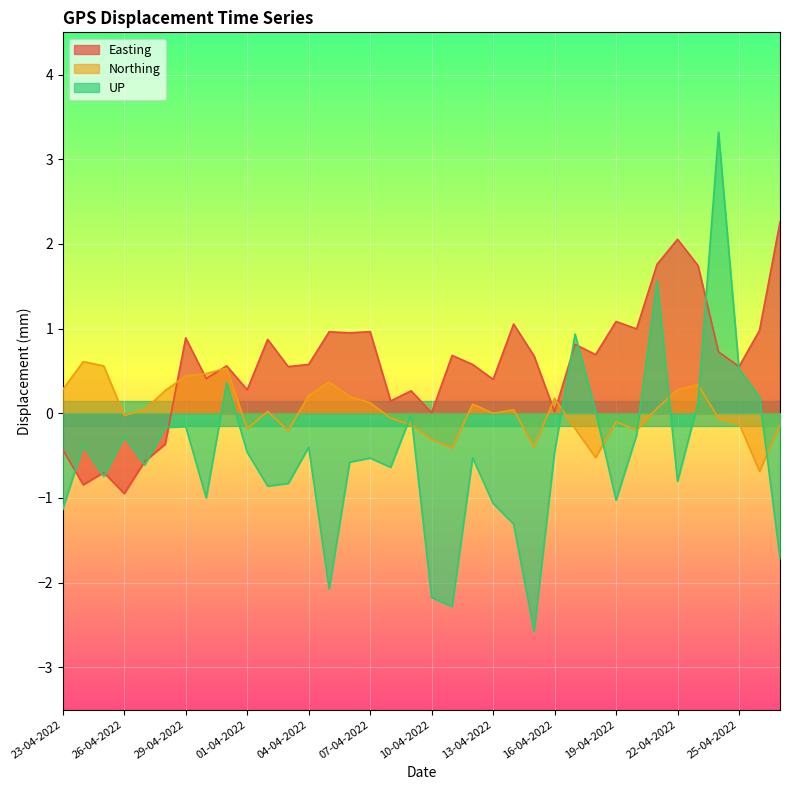

Reading right to left, transcribe all the data shown in this chart.

Easting: 2.3	1.0	0.6	0.7	1.7	2.1	1.8	1.0	1.1	0.7	0.8	0.0	0.7	1.1	0.4	0.6	0.7	0.0	0.3	0.1	1.0	1.0	1.0	0.6	0.6	0.9	0.3	0.6	0.4	0.9	-0.4	-0.6	-0.9	-0.7	-0.8	-0.4
Northing: -0.1	-0.7	-0.1	-0.1	0.3	0.3	0.1	-0.2	-0.1	-0.5	-0.2	0.2	-0.4	0.0	-0.0	0.1	-0.4	-0.3	-0.1	-0.1	0.1	0.2	0.4	0.2	-0.2	0.0	-0.2	0.5	0.5	0.4	0.3	0.0	-0.0	0.6	0.6	0.3
UP: -1.7	0.2	0.5	3.3	0.1	-0.8	1.6	-0.3	-1.0	0.0	0.9	-0.5	-2.6	-1.3	-1.1	-0.5	-2.3	-2.2	-0.0	-0.6	-0.5	-0.6	-2.1	-0.4	-0.8	-0.9	-0.5	0.4	-1.0	-0.2	-0.2	-0.6	-0.3	-0.7	-0.4	-1.1